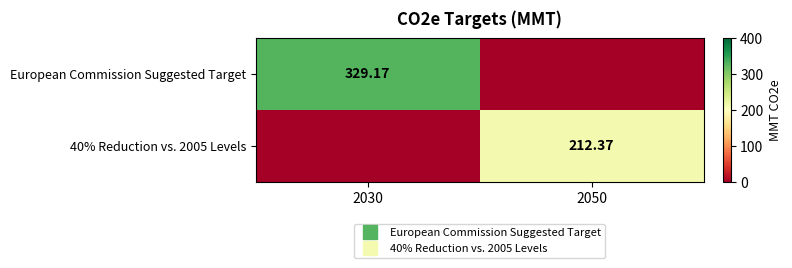

Which series has the largest range (max minus min)?

European Commission Suggested Target